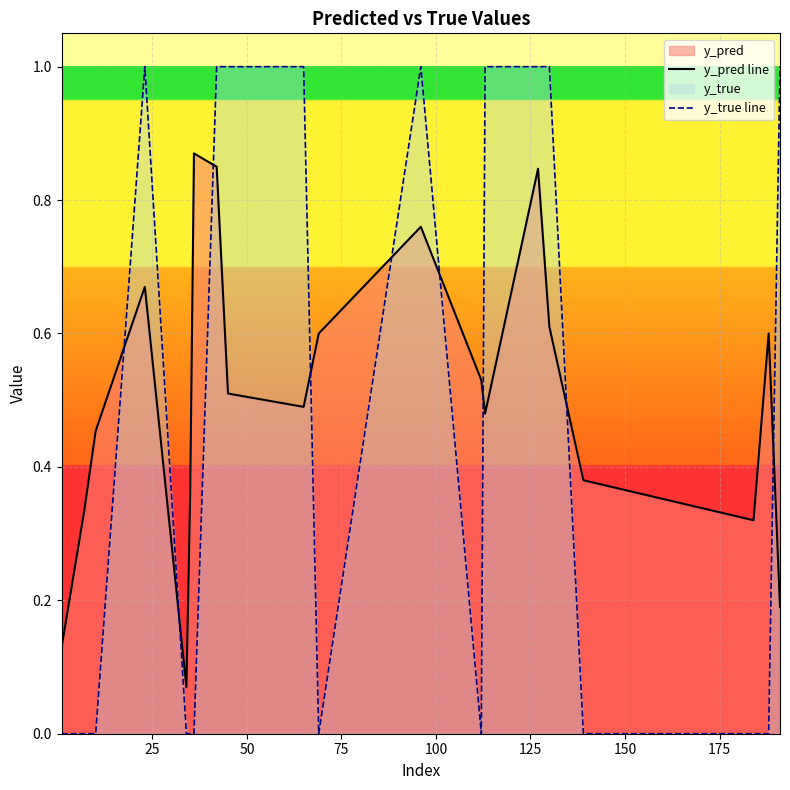

True or false: y_pred line and y_true line intersect in this chart.

True